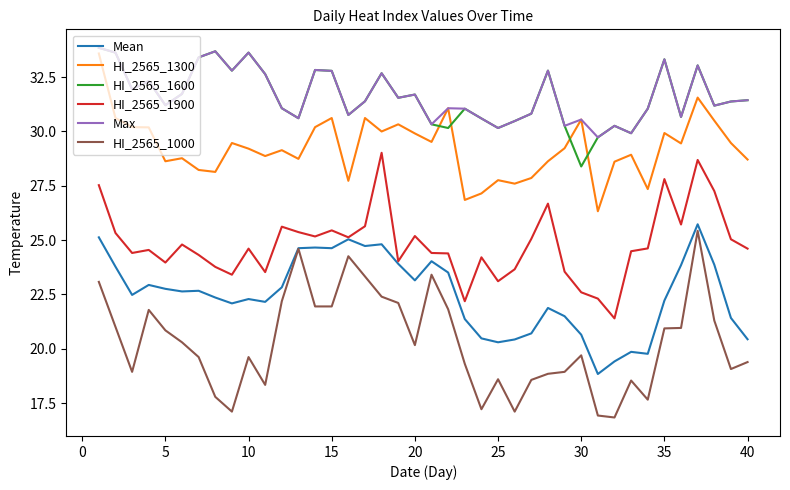

True or false: HI_2565_1300 and Mean cross at least once.

False